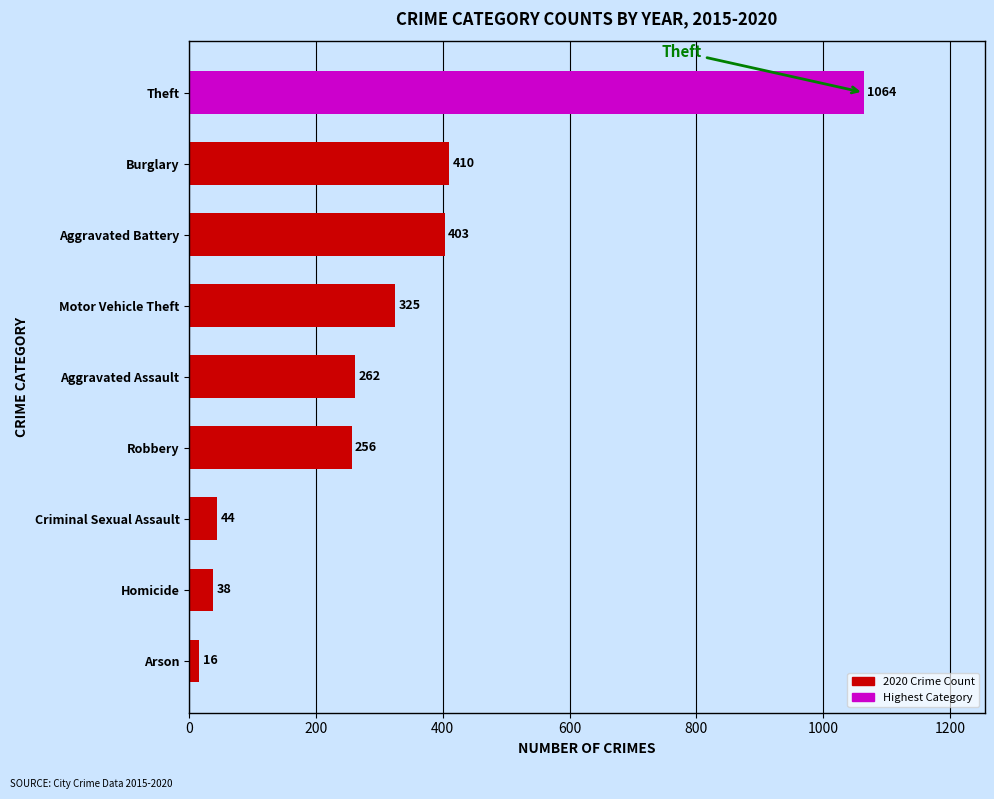

List the labels in order of value, smallest first.

Arson, Homicide, Criminal Sexual Assault, Robbery, Aggravated Assault, Motor Vehicle Theft, Aggravated Battery, Burglary, Theft